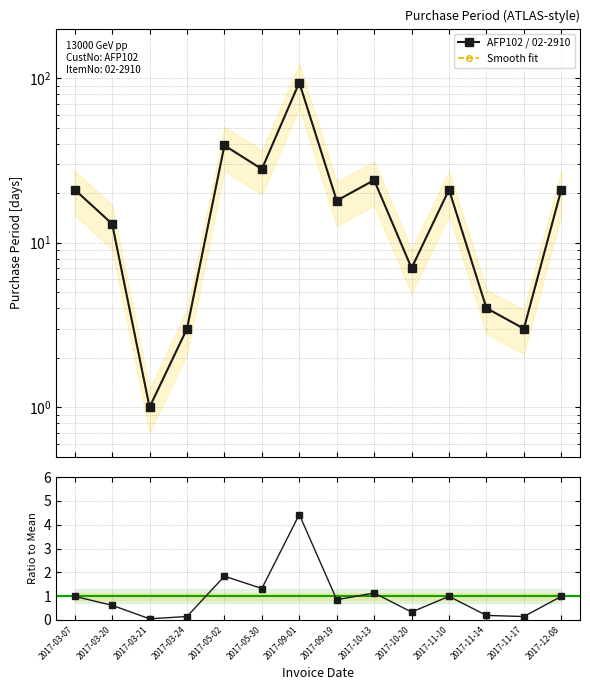

Does the chart display data point markers on the line(s)?

Yes